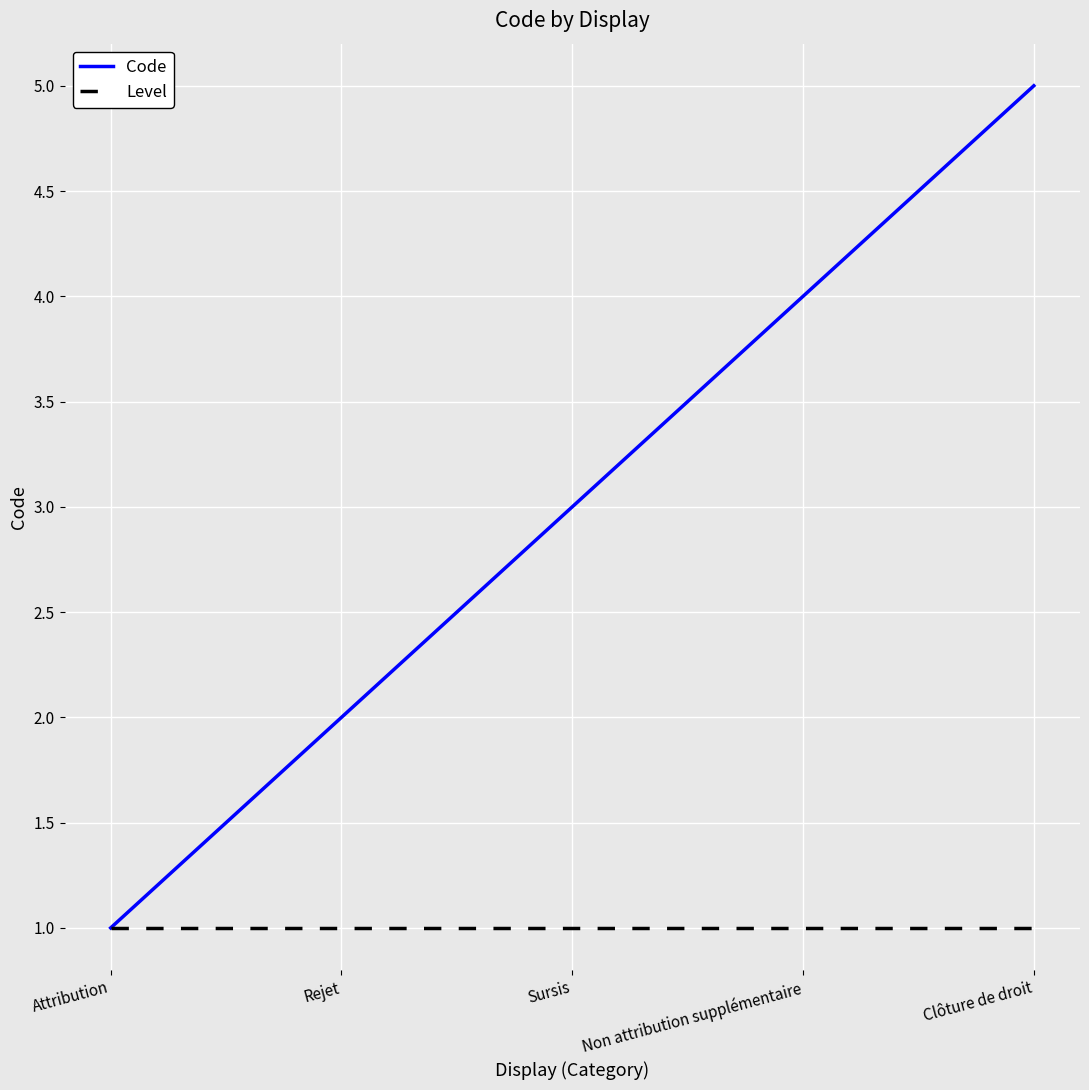

Rank the series by their average value, from lowest to highest.

Level, Code